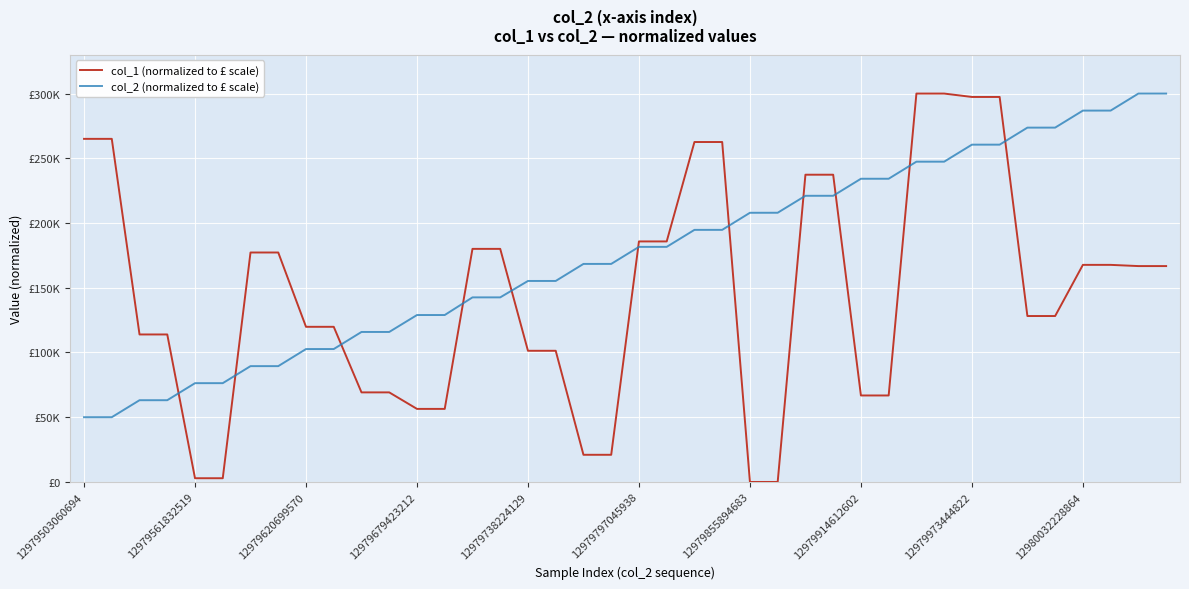

Does the chart have visible grid lines?

Yes